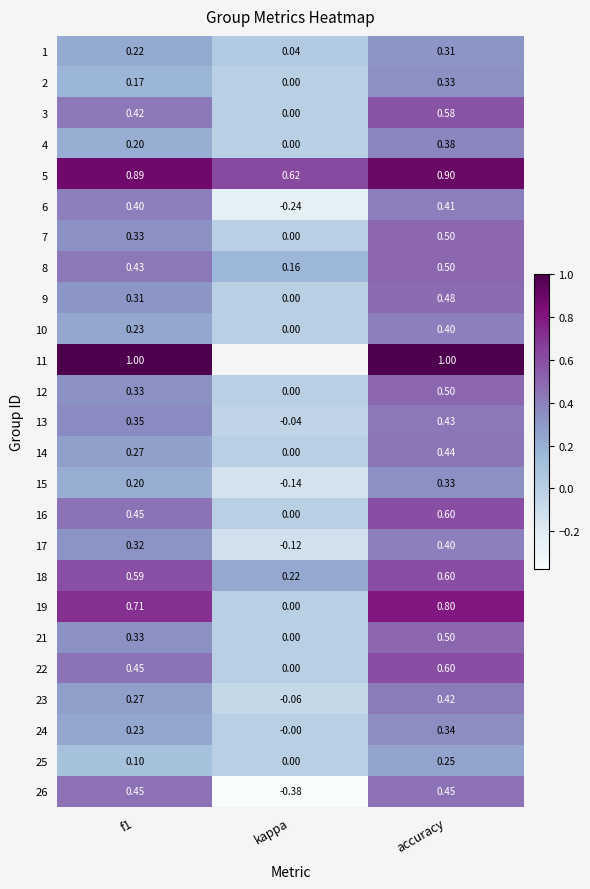

At which label is 13 closest to 0?

kappa